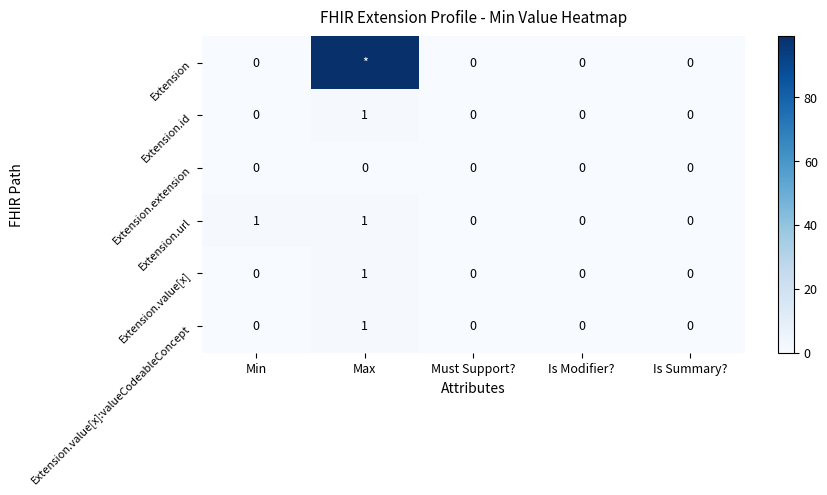

How many Extension.id values are between 0 and 1?

5